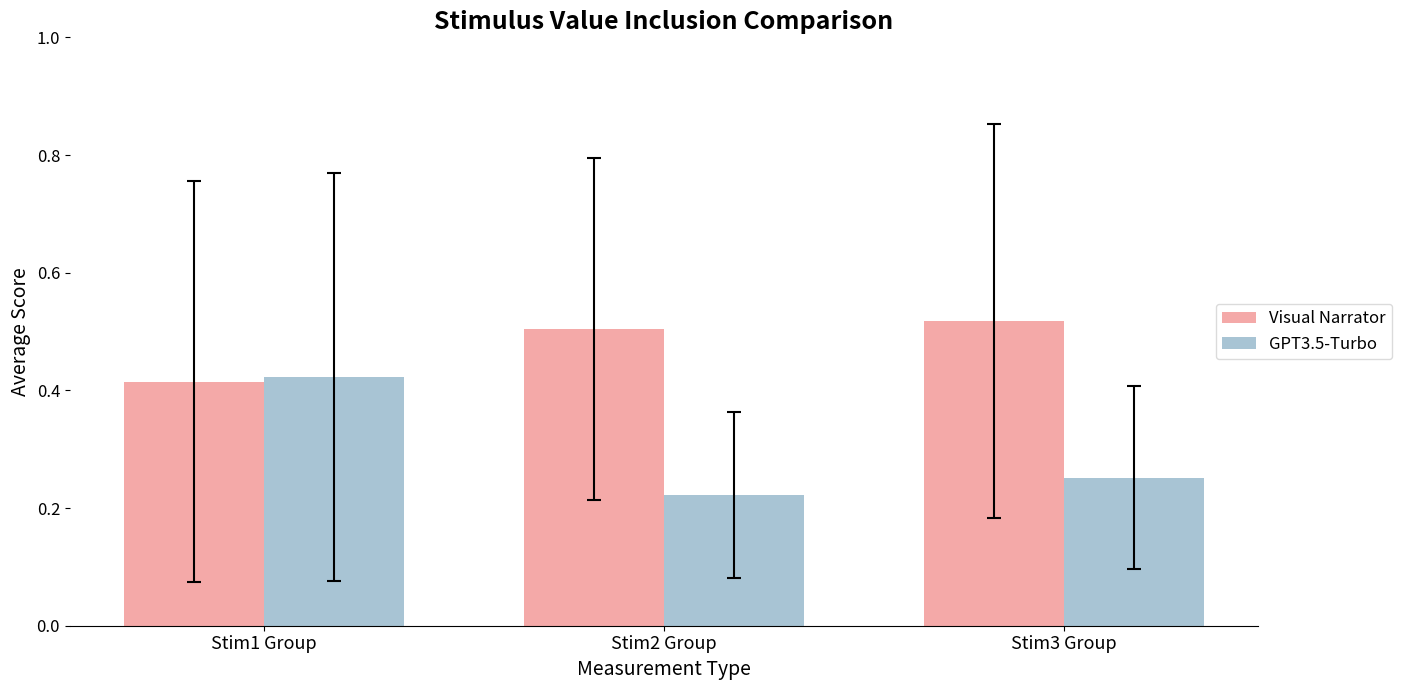

At which label does GPT3.5-Turbo reach its minimum?

Stim2 Group